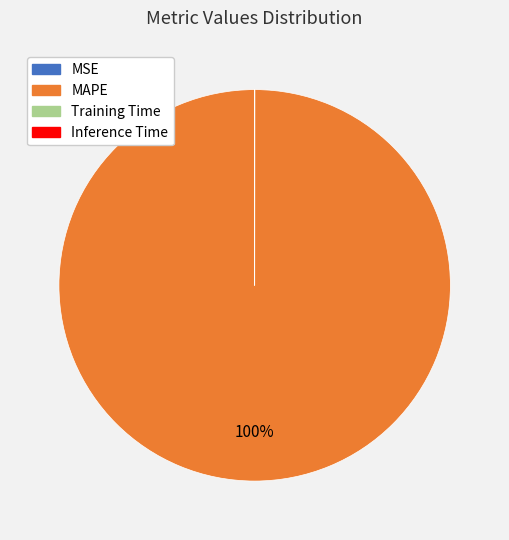

Is there a majority slice in this chart?

Yes